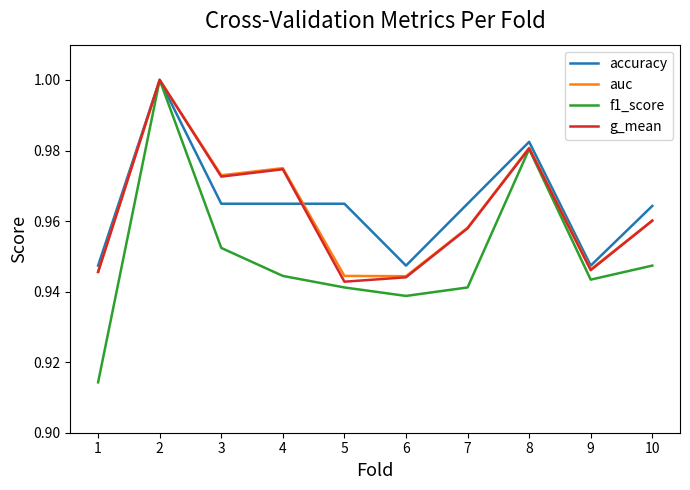

What is the sum of all accuracy values?

9.6